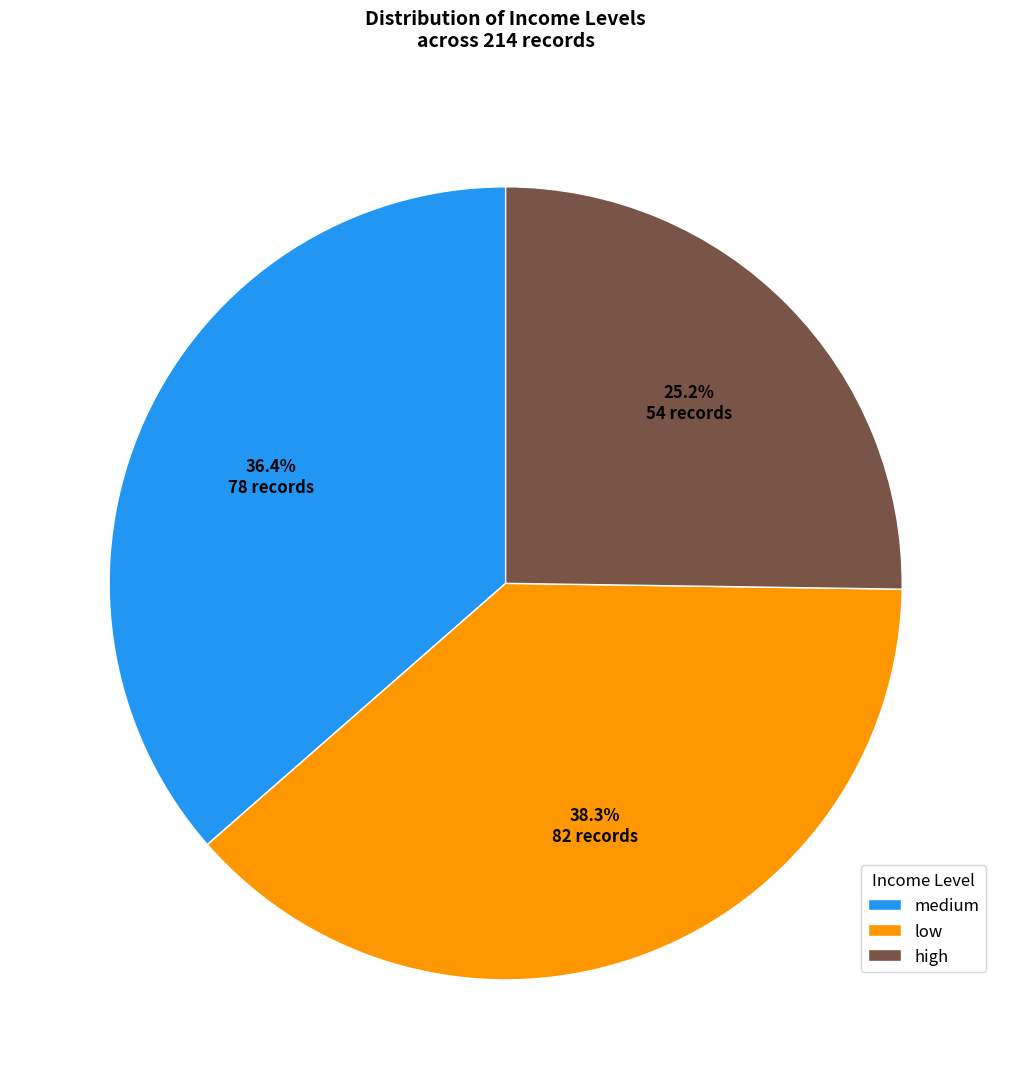

Rank the categories by value from lowest to highest.

high, medium, low